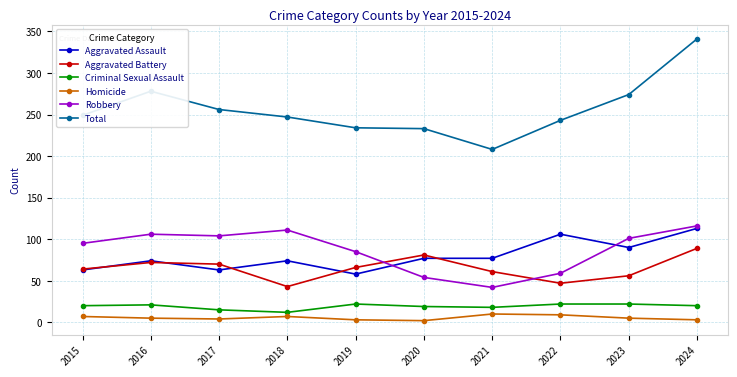

What is the spread (max minus min) of values at 2021?

198